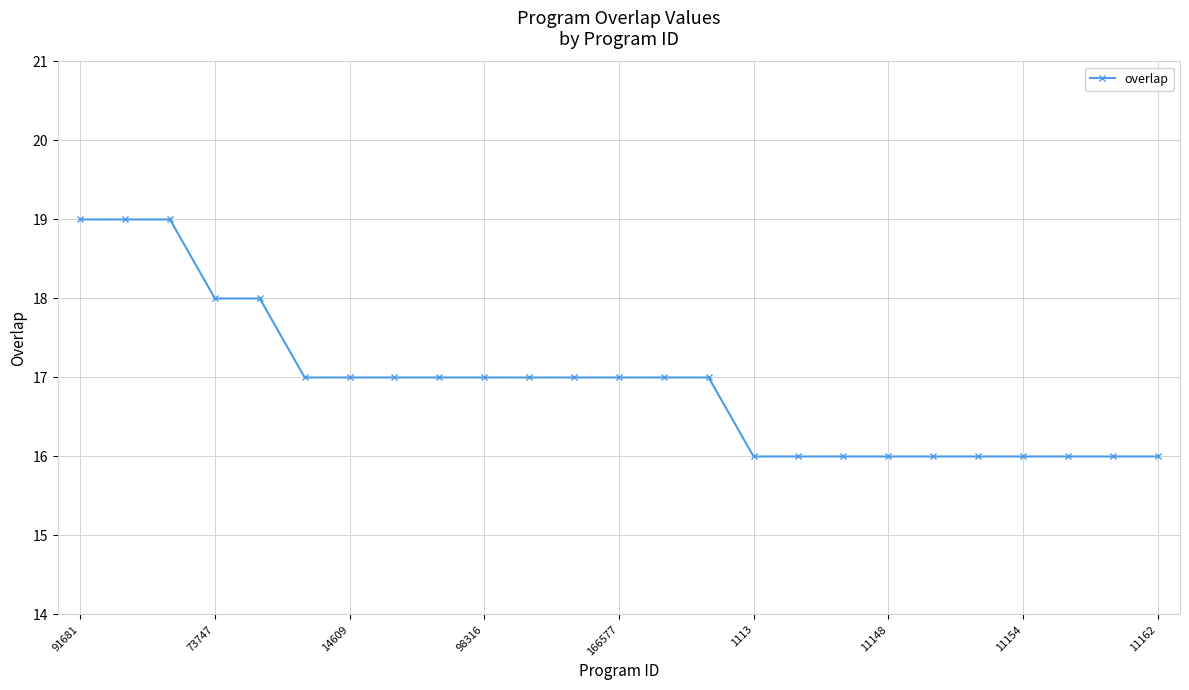

How many lines are shown in the chart?

1